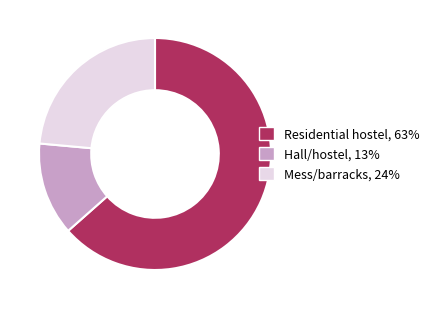

Is there a majority slice in this chart?

Yes